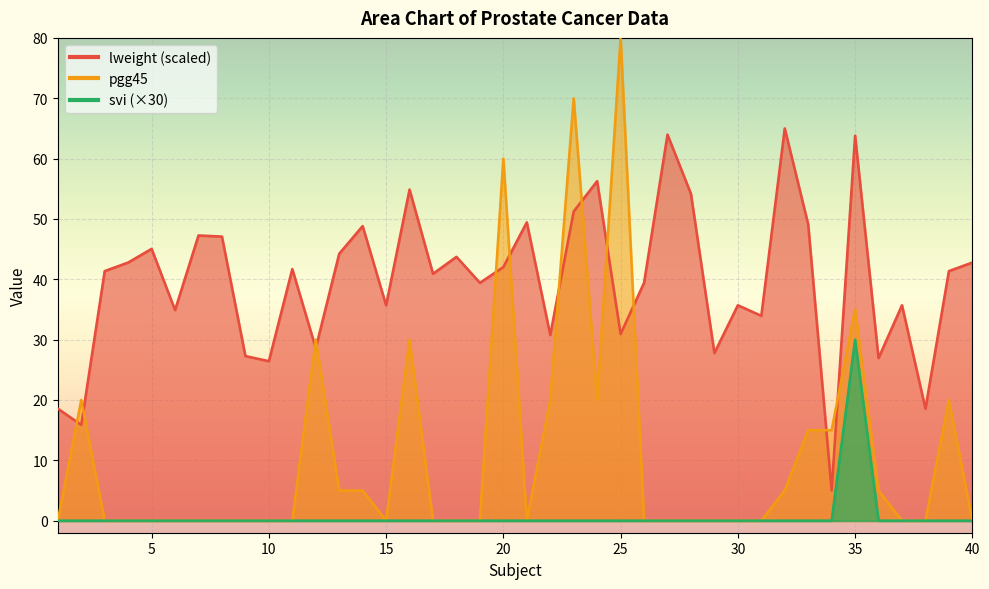

Reading left to right, what are all the values shown in this chart?

lweight: 1=18.6	2=15.9	3=41.4	4=42.8	5=45.0	6=34.9	7=47.3	8=47.1	9=27.3	10=26.4	11=41.7	12=28.6	13=44.2	14=48.8	15=35.7	16=54.9	17=40.9	18=43.7	19=39.4	20=42.0	21=49.4	22=30.8	23=51.2	24=56.3	25=30.9	26=39.4	27=64.0	28=54.2	29=27.8	30=35.7	31=34.0	32=65.0	33=49.1	34=5.0	35=63.8	36=26.9	37=35.7	38=18.6	39=41.4	40=42.8
pgg45: 1=0.0	2=20.0	3=0.0	4=0.0	5=0.0	6=0.0	7=0.0	8=0.0	9=0.0	10=0.0	11=0.0	12=30.0	13=5.0	14=5.0	15=0.0	16=30.0	17=0.0	18=0.0	19=0.0	20=60.0	21=0.0	22=20.0	23=70.0	24=20.0	25=80.0	26=0.0	27=0.0	28=0.0	29=0.0	30=0.0	31=0.0	32=5.0	33=15.0	34=15.0	35=35.0	36=5.0	37=0.0	38=0.0	39=20.0	40=0.0
svi: 1=0.0	2=0.0	3=0.0	4=0.0	5=0.0	6=0.0	7=0.0	8=0.0	9=0.0	10=0.0	11=0.0	12=0.0	13=0.0	14=0.0	15=0.0	16=0.0	17=0.0	18=0.0	19=0.0	20=0.0	21=0.0	22=0.0	23=0.0	24=0.0	25=0.0	26=0.0	27=0.0	28=0.0	29=0.0	30=0.0	31=0.0	32=0.0	33=0.0	34=0.0	35=30.0	36=0.0	37=0.0	38=0.0	39=0.0	40=0.0